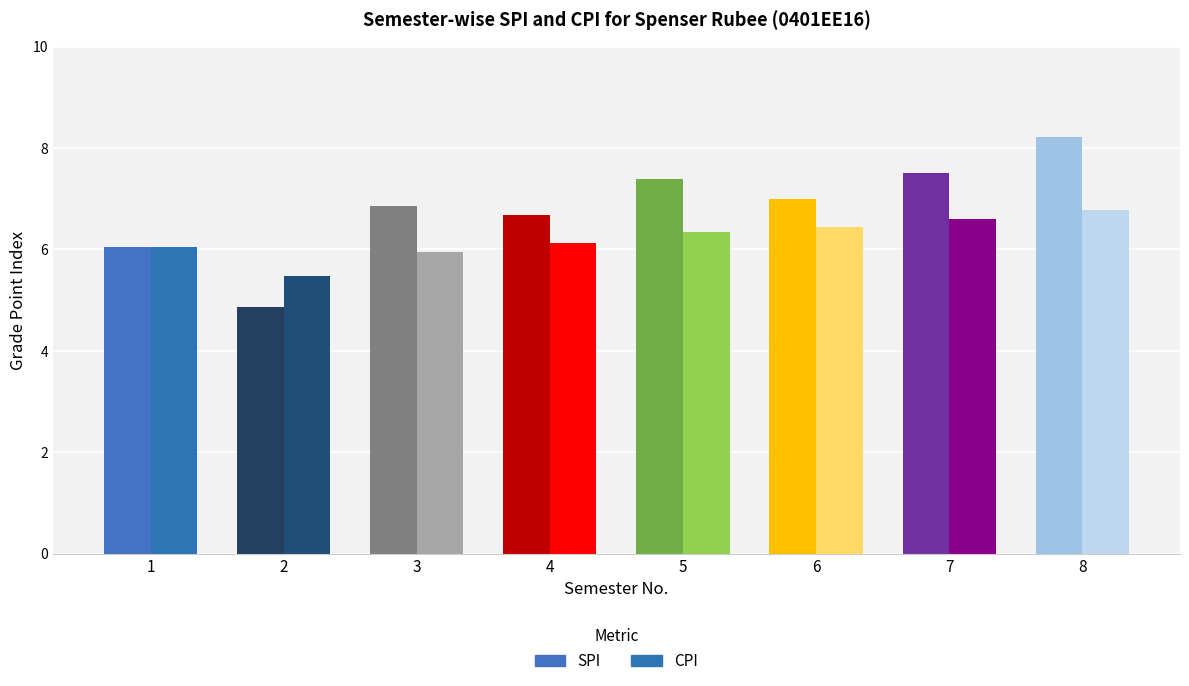

What is the value of the CPI bar at the 1st from the left?

6.0